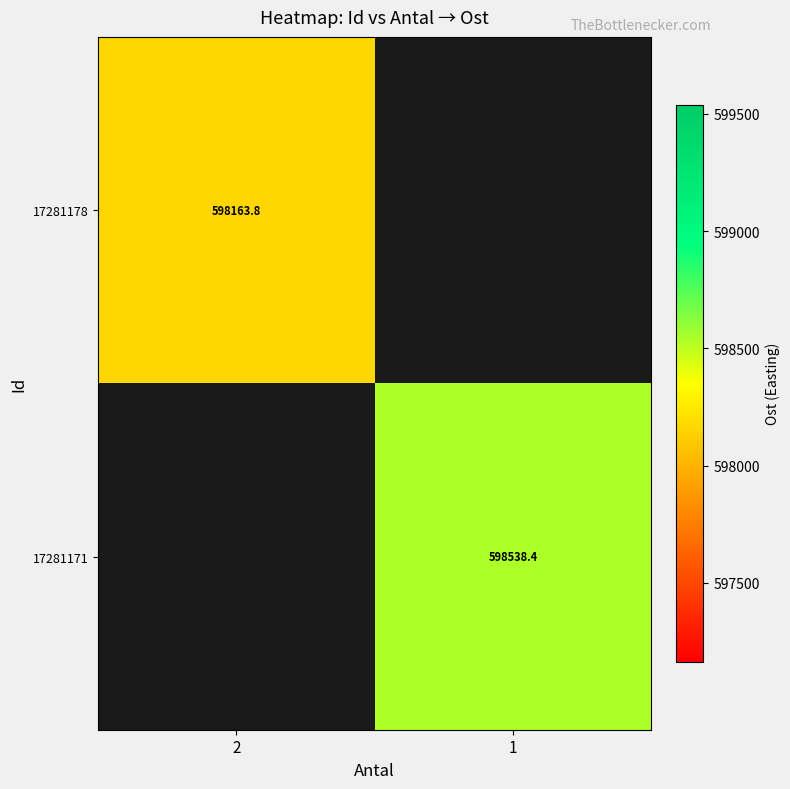

At which label does 17281171 reach its peak?

2